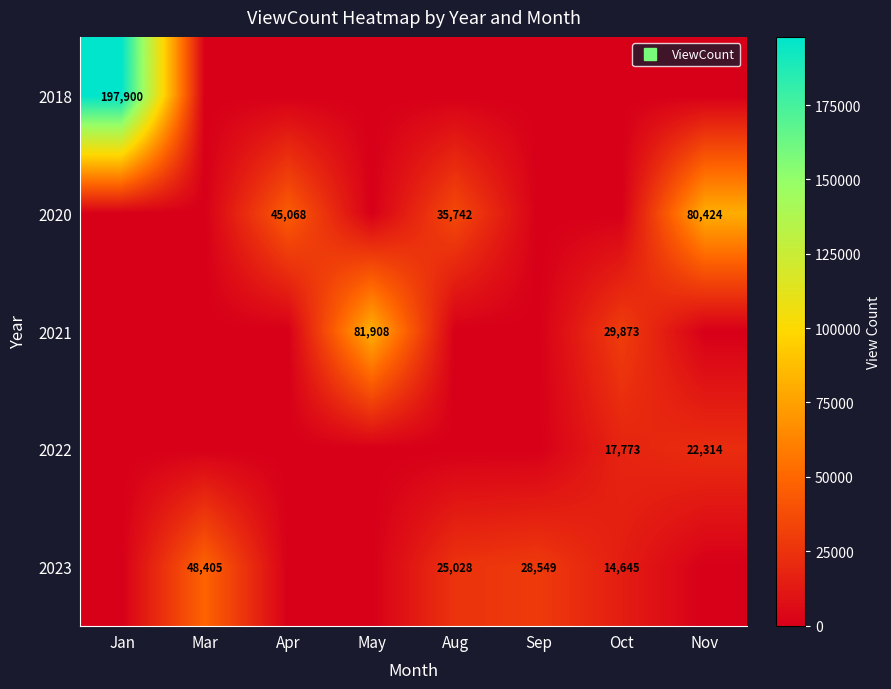

Rank the series by their maximum value, from highest to lowest.

2018, 2021, 2020, 2023, 2022